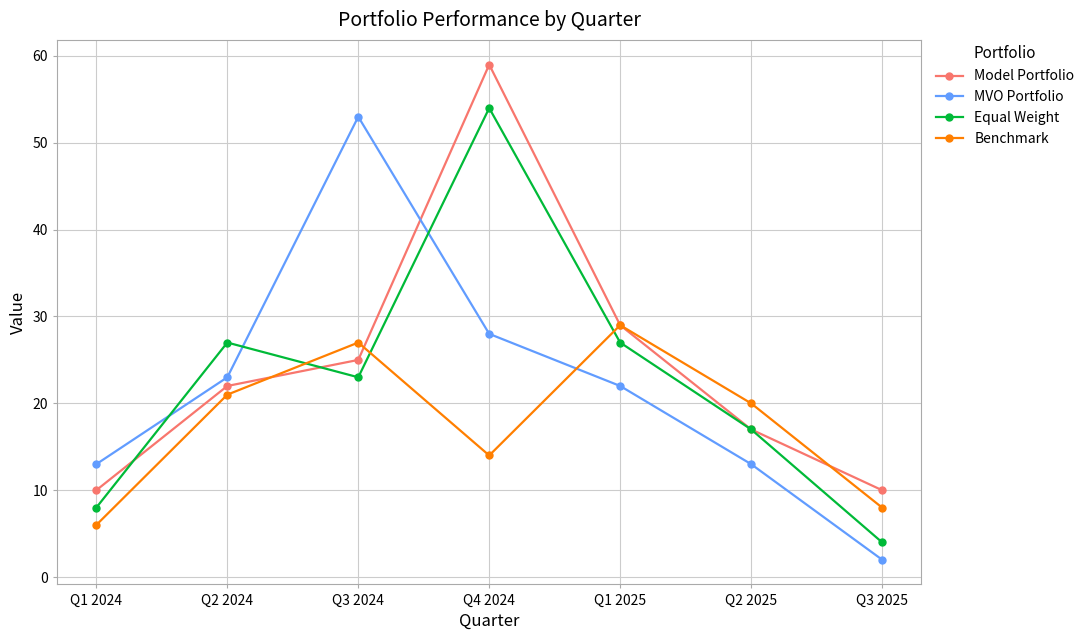

Between Q1 2024 and Q4 2024, which series saw the biggest shift?

Model Portfolio